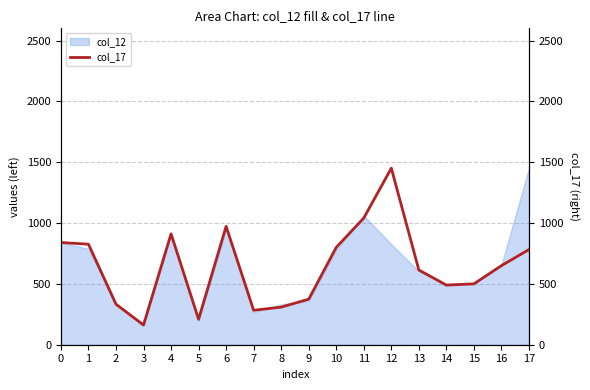

Where is the first local minimum?

3